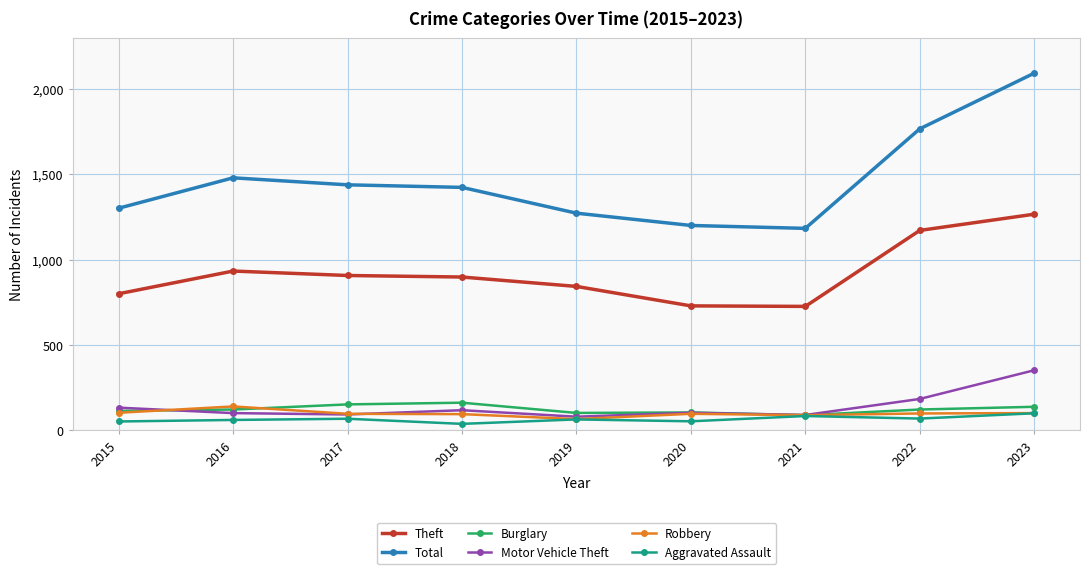

Which series has the widest spread of values?

Total